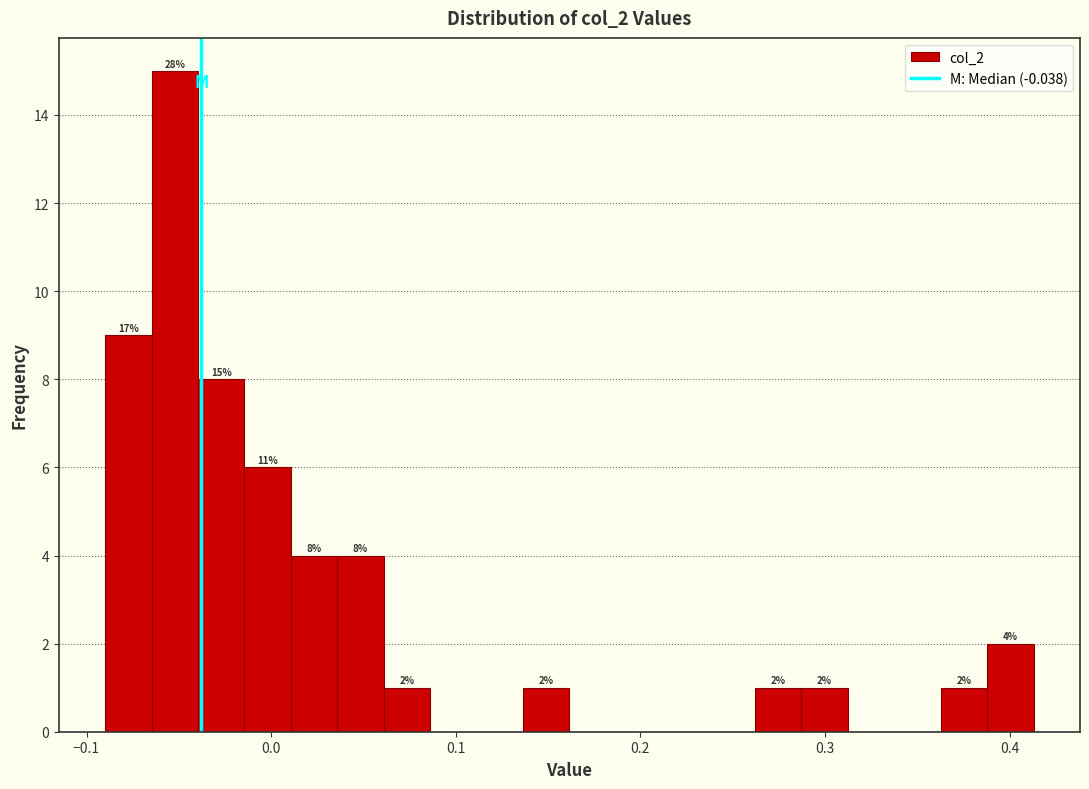

Around what value on the x-axis is the tallest bar? Give the approximate position of its centre, as read against the axis.

-0.05